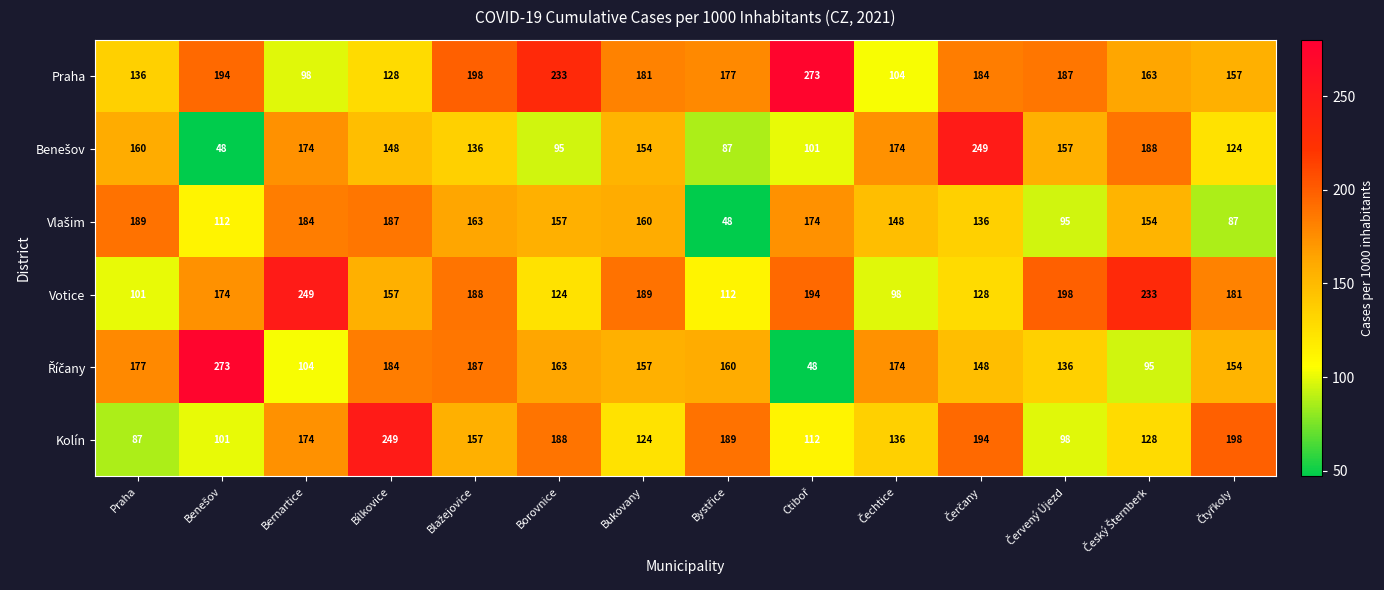

What is the smallest value displayed?

48